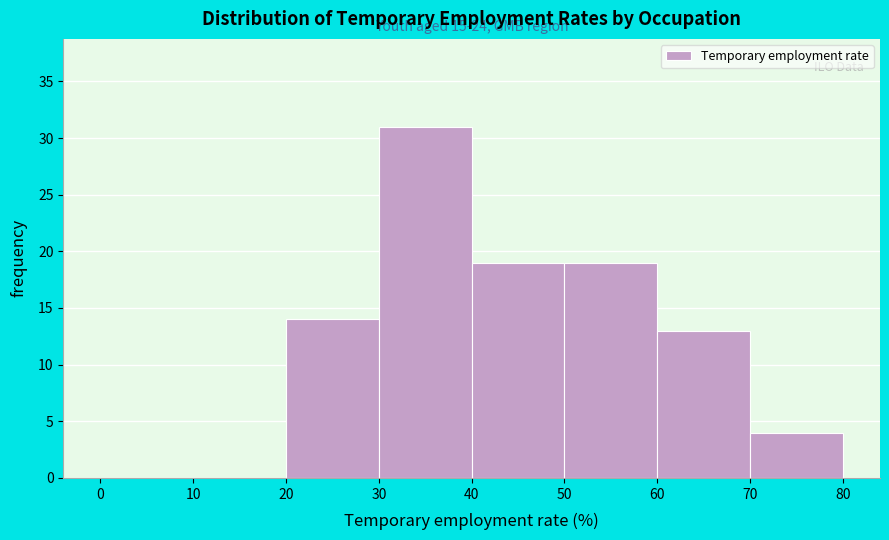

Which range on the x-axis has the tallest bar?

30 to 40